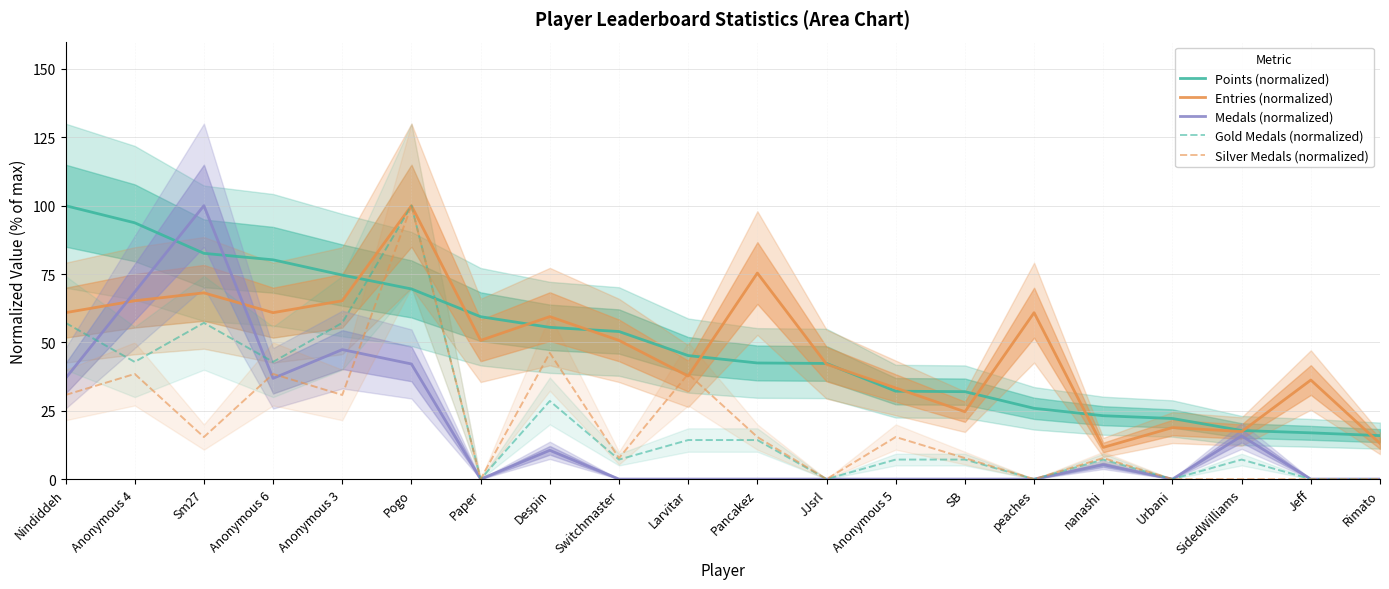

What is the label of the 1st point from the left?

Nindiddeh